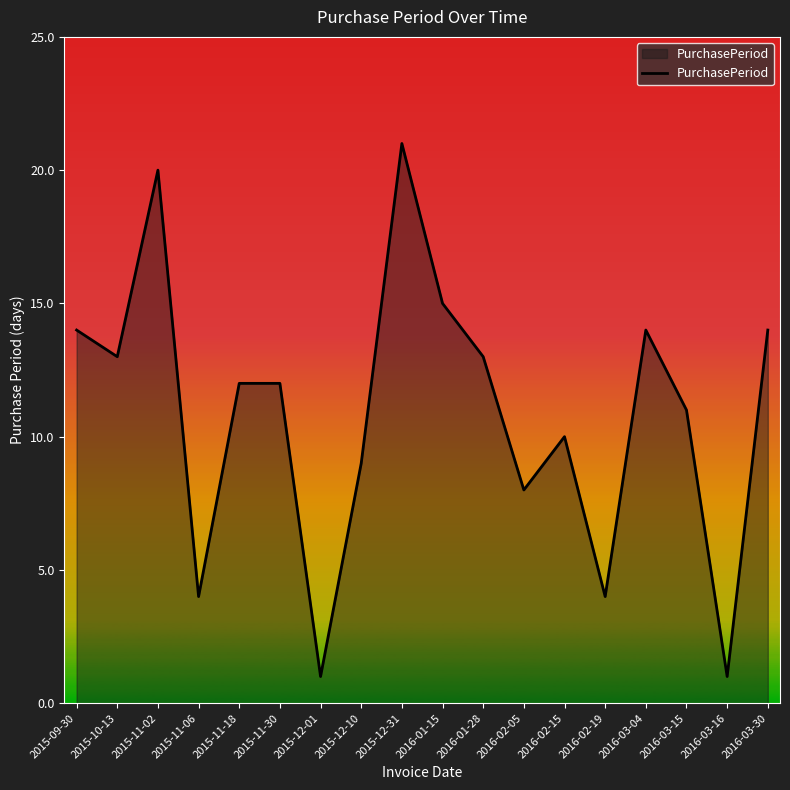

What is the difference between the values at 2016-03-30 and 2016-02-15?

4